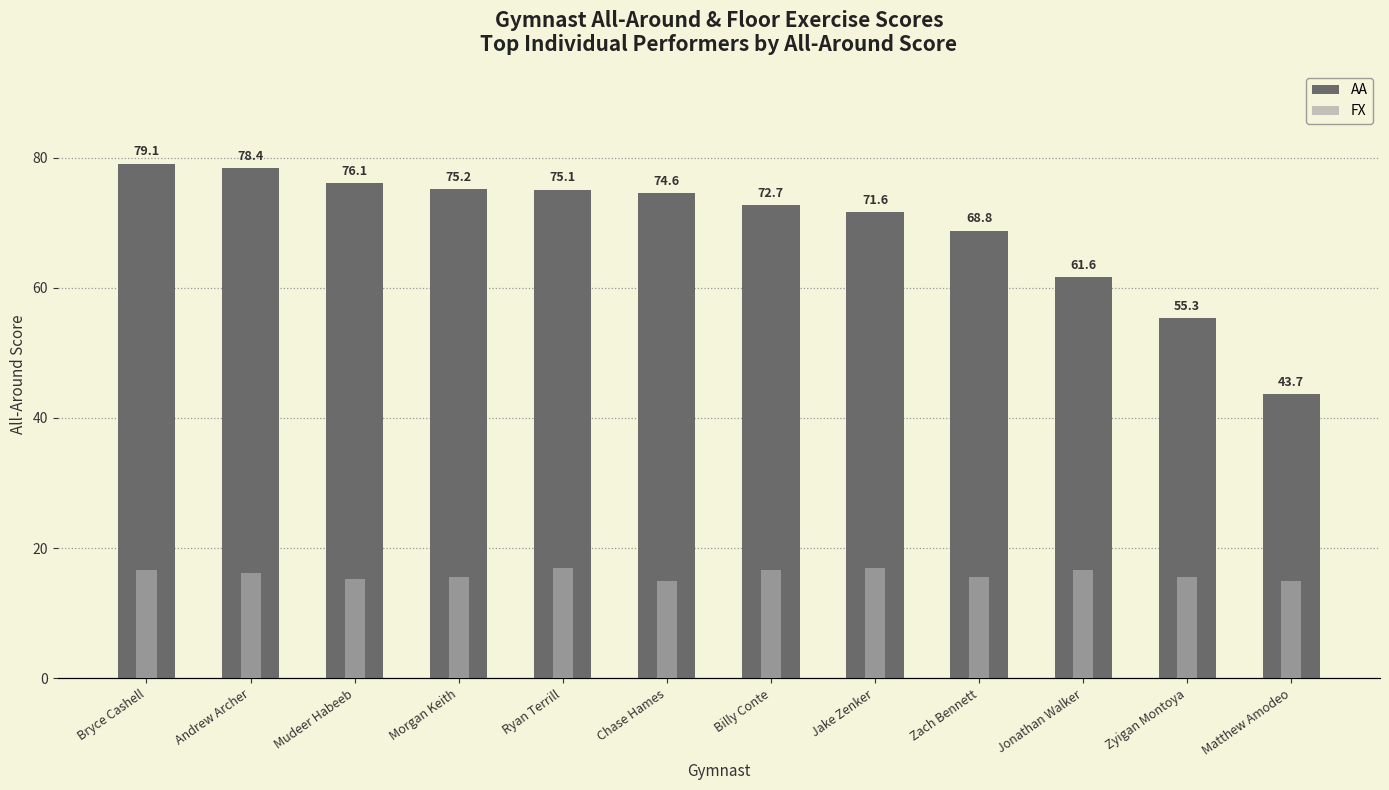

At Mudeer Habeeb, list the series in order from largest to smallest.

AA, FX